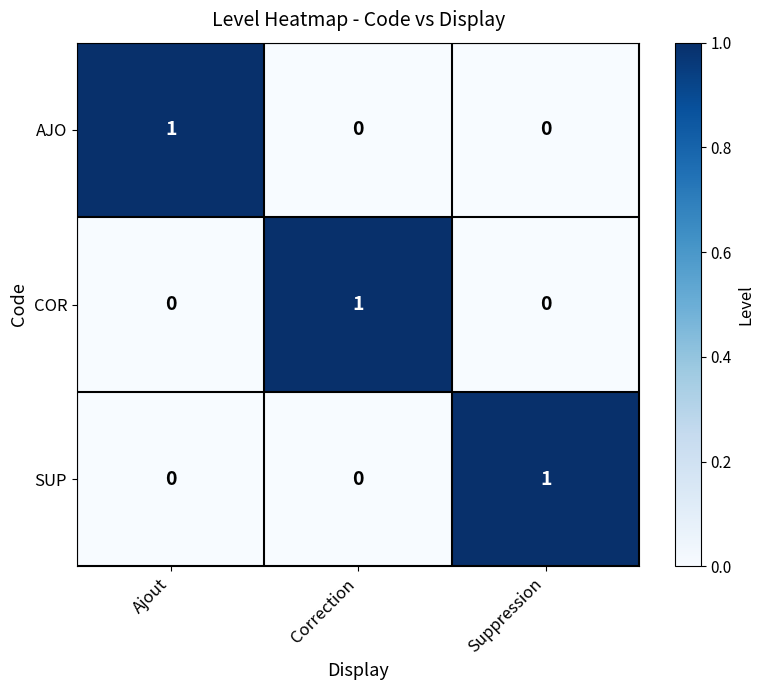

True or false: AJO has a value of 1 at Ajout.

True